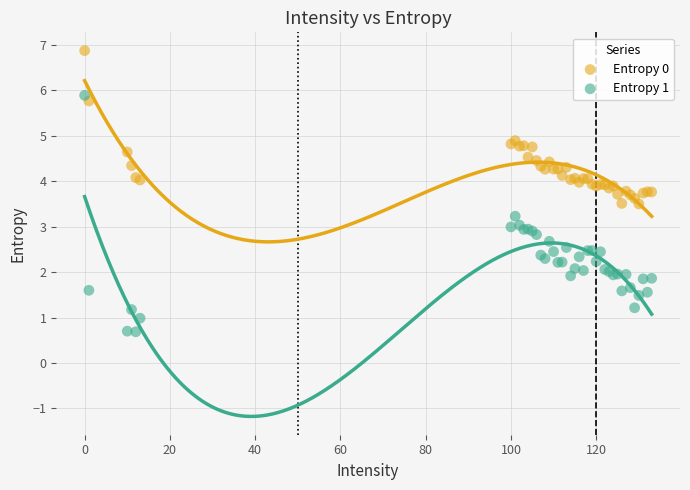

Which series contains the lowest Y value?

Entropy 1